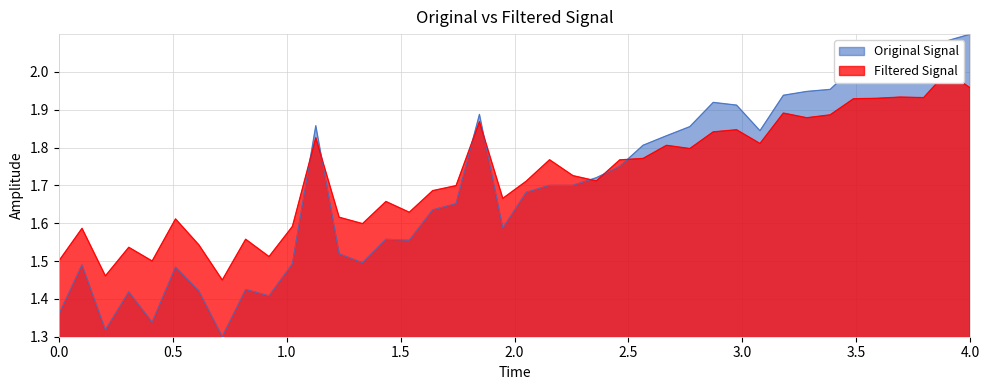

Is it true that Original Signal equals 2.1 at 4.0?

True